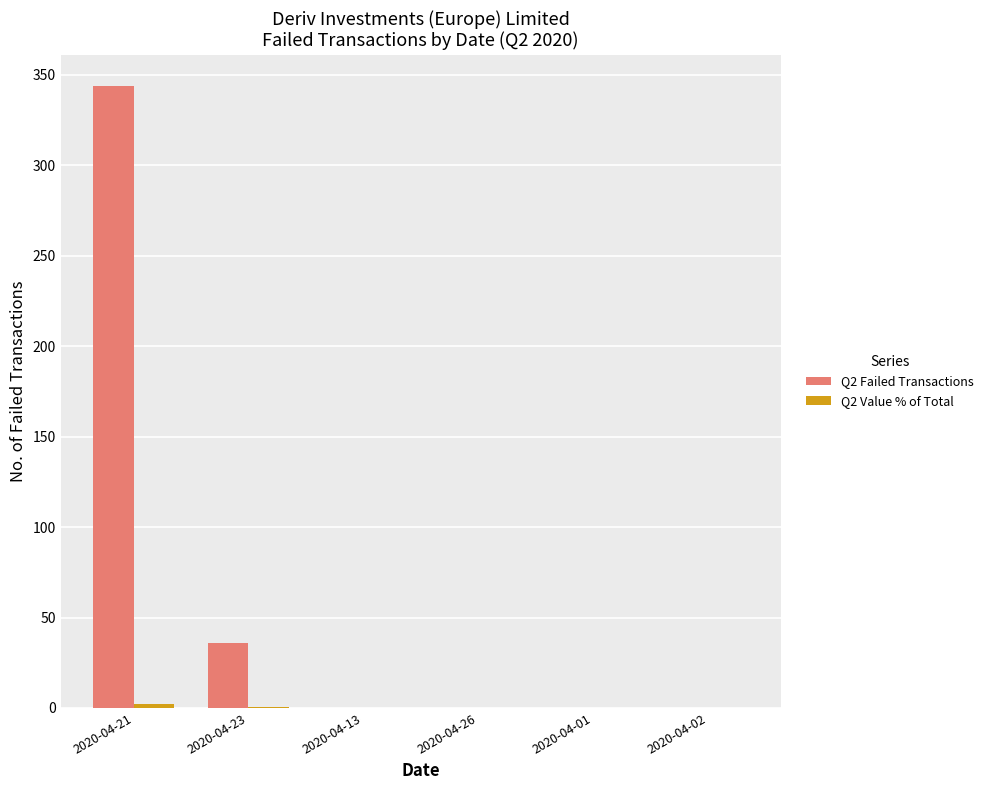

What is the maximum value shown in the chart?

344.0